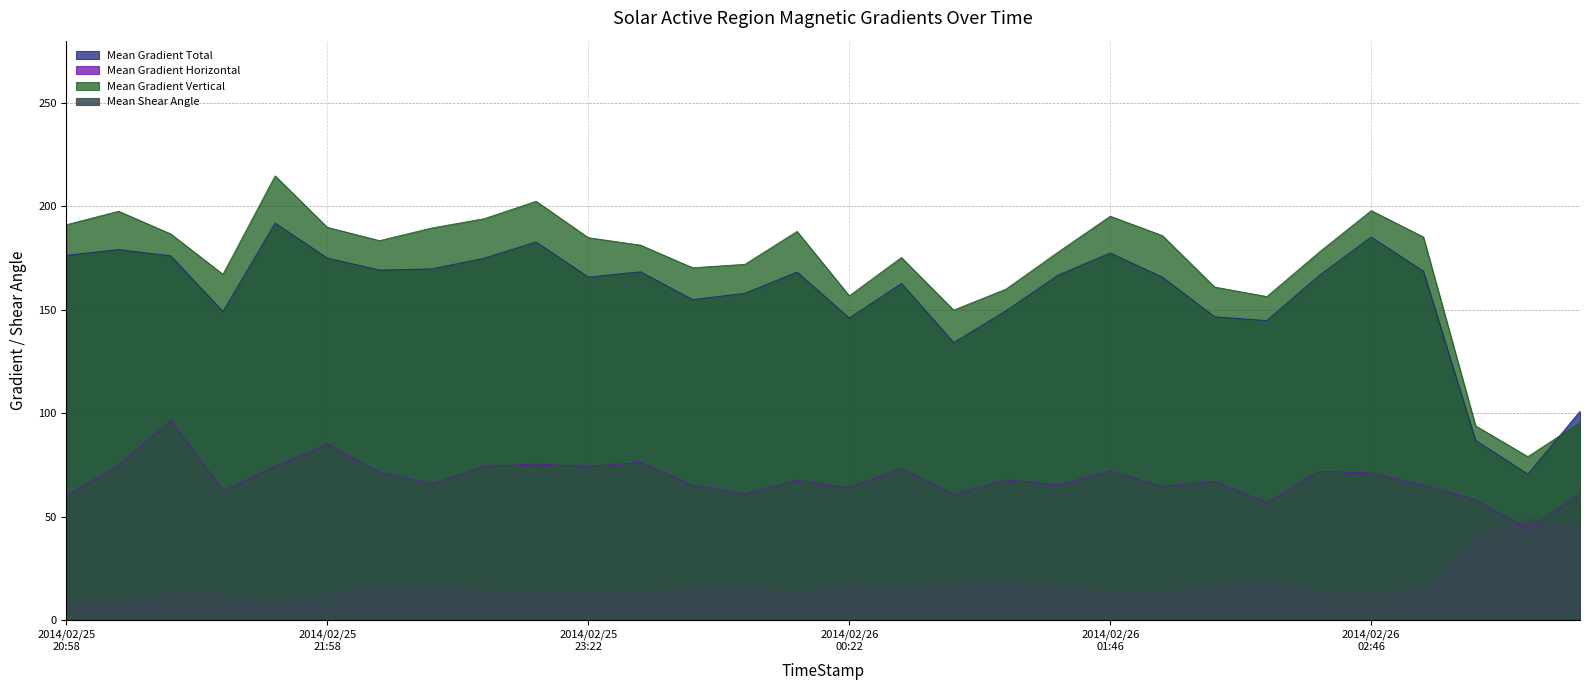

True or false: Mean Gradient Vertical and Mean Shear Angle cross at least once.

False